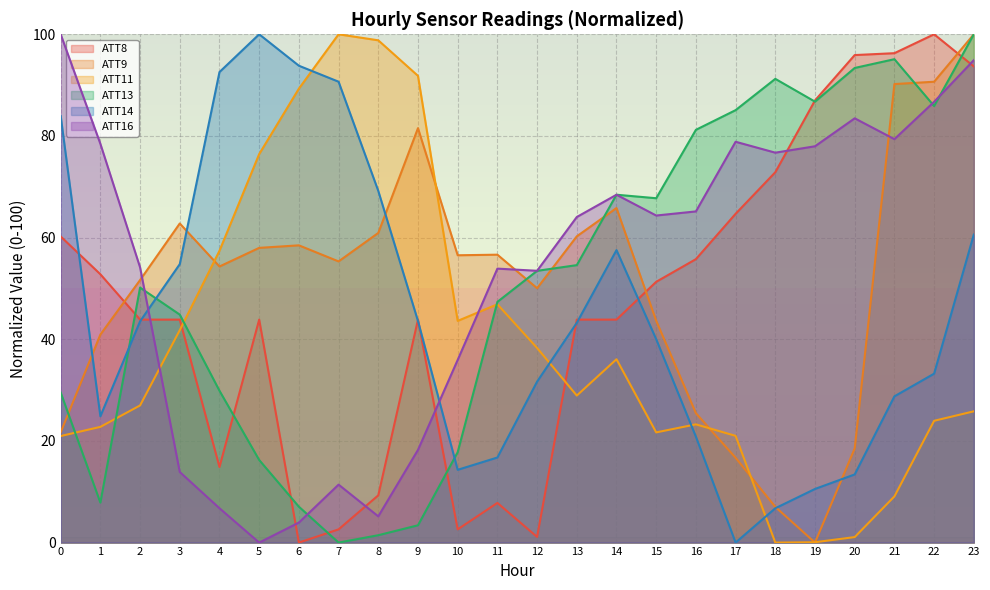

Which category has the lowest value across all series?

6